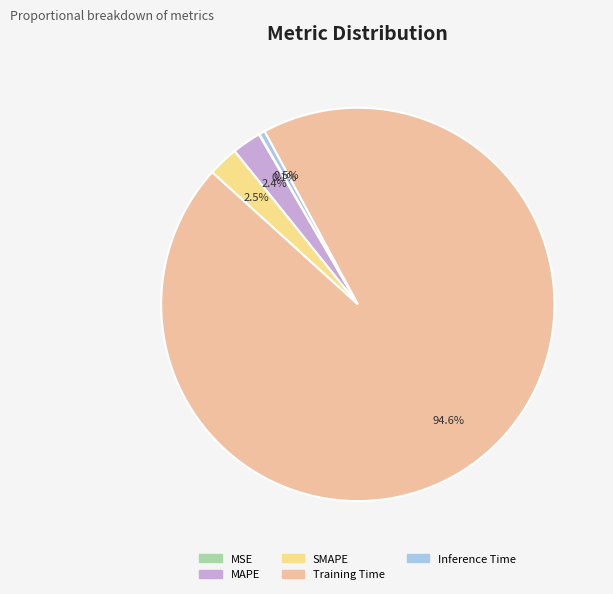

The MAPE slice represents 9% of the pie. True or false?

False